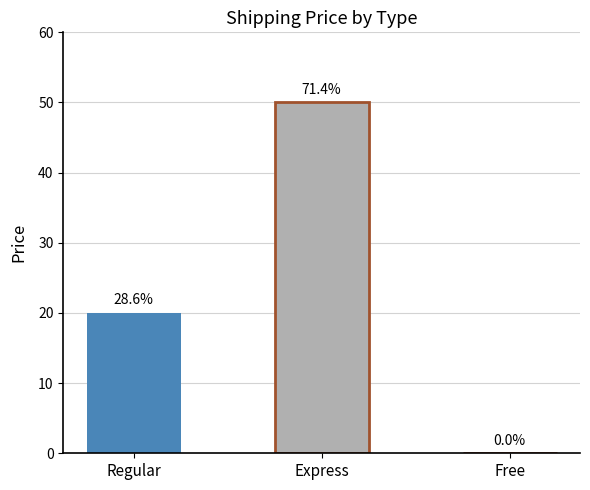

Does the chart contain stacked bars?

No